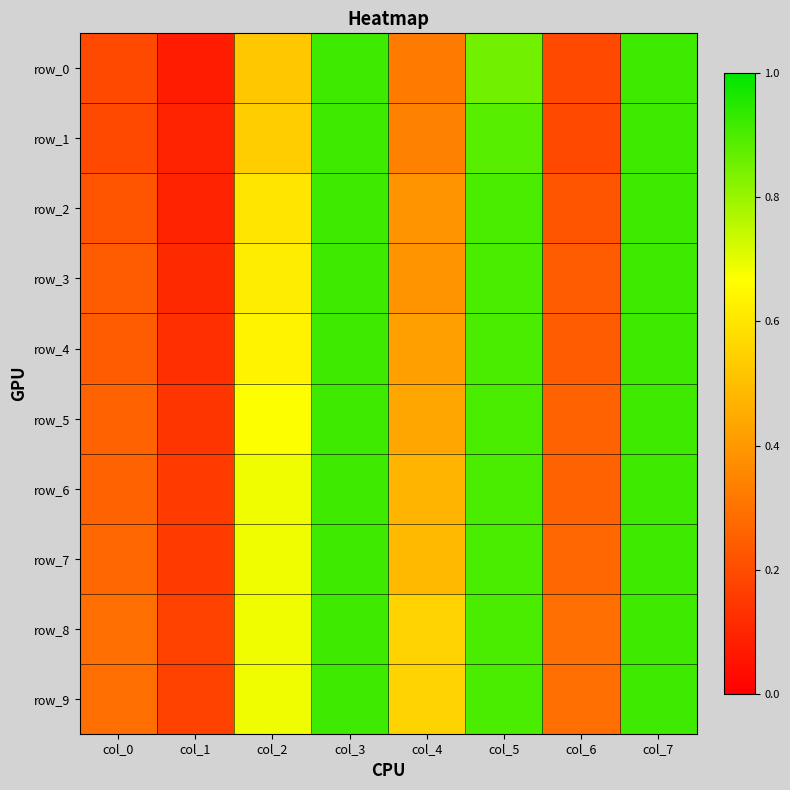

At which label does row_2 reach its minimum?

col_1